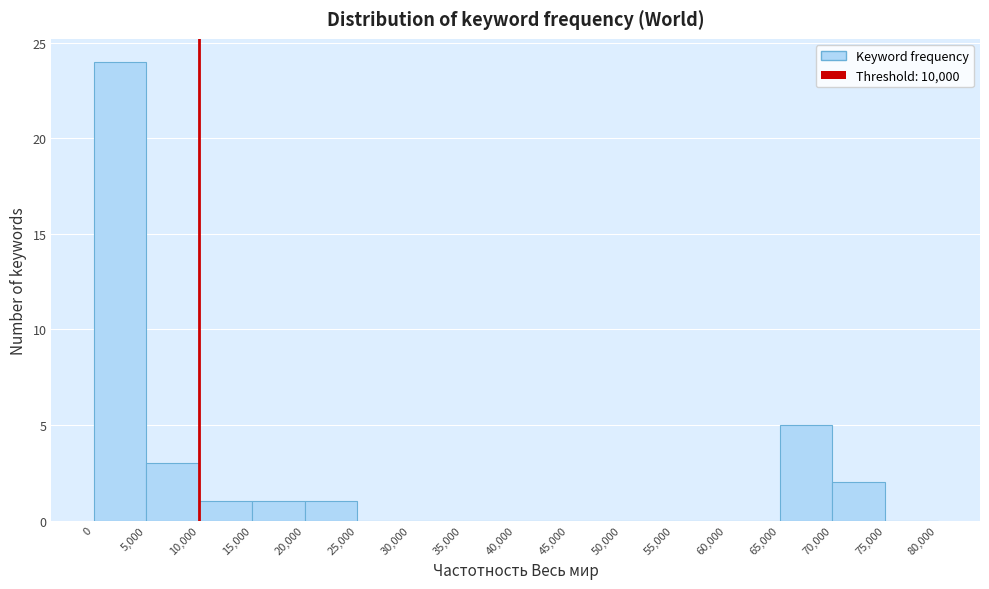

Reading left to right, transcribe this chart: for each bar, give the range it covers on the x-axis and its height. The values are not printed on the chart, so give them approximately, as read against the axis.

0 to 5,000: 24
5,000 to 10,000: 3
10,000 to 15,000: 1
15,000 to 20,000: 1
20,000 to 25,000: 1
25,000 to 30,000: 0
30,000 to 35,000: 0
35,000 to 40,000: 0
40,000 to 45,000: 0
45,000 to 50,000: 0
50,000 to 55,000: 0
55,000 to 60,000: 0
60,000 to 65,000: 0
65,000 to 70,000: 5
70,000 to 75,000: 2
75,000 to 80,000: 0